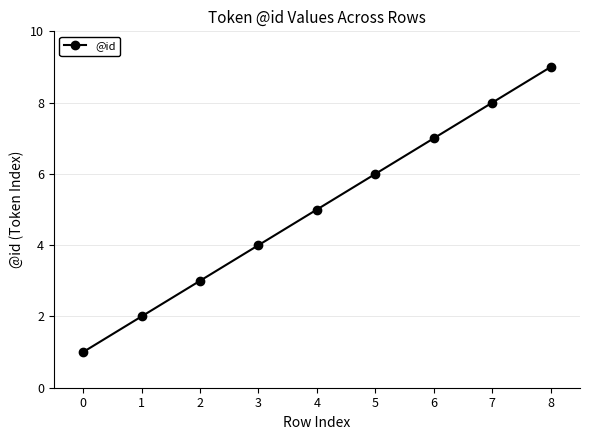

True or false: the data shows 6 at 5.

True